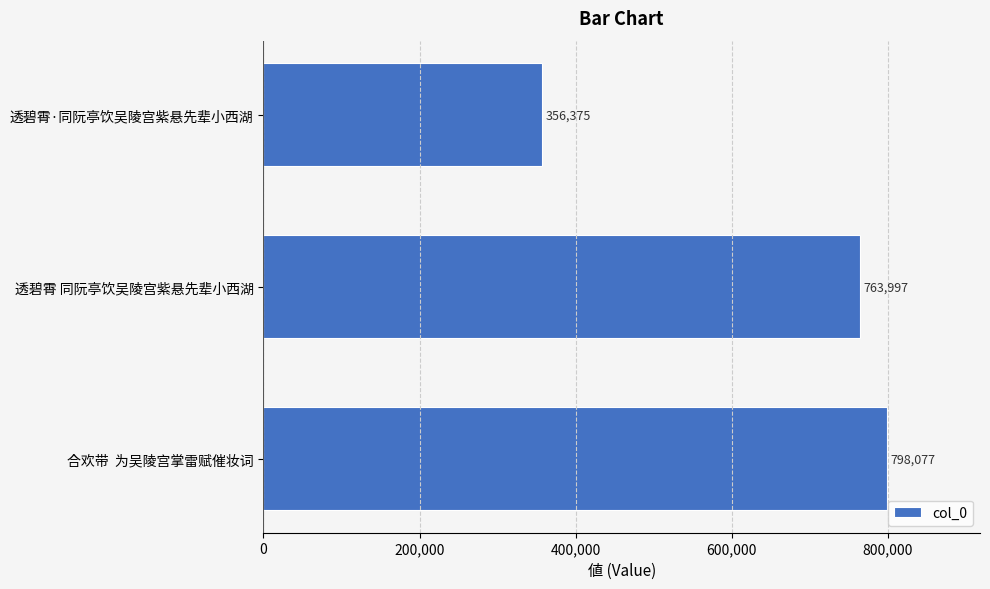

Reading bottom to top, transcribe all the data shown in this chart.

798077	763997	356375